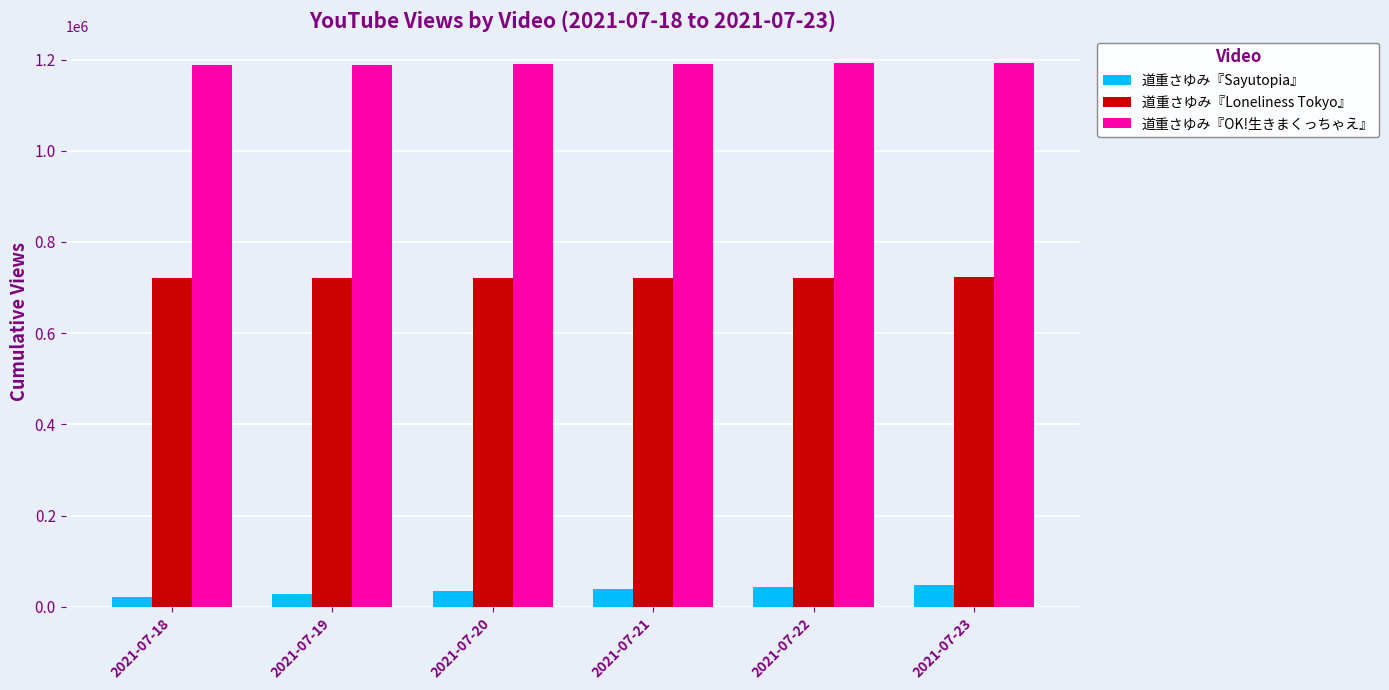

What are all the series names shown in the legend?

道重さゆみ『Sayutopia』, 道重さゆみ『Loneliness Tokyo』, 道重さゆみ『OK!生きまくっちゃえ』